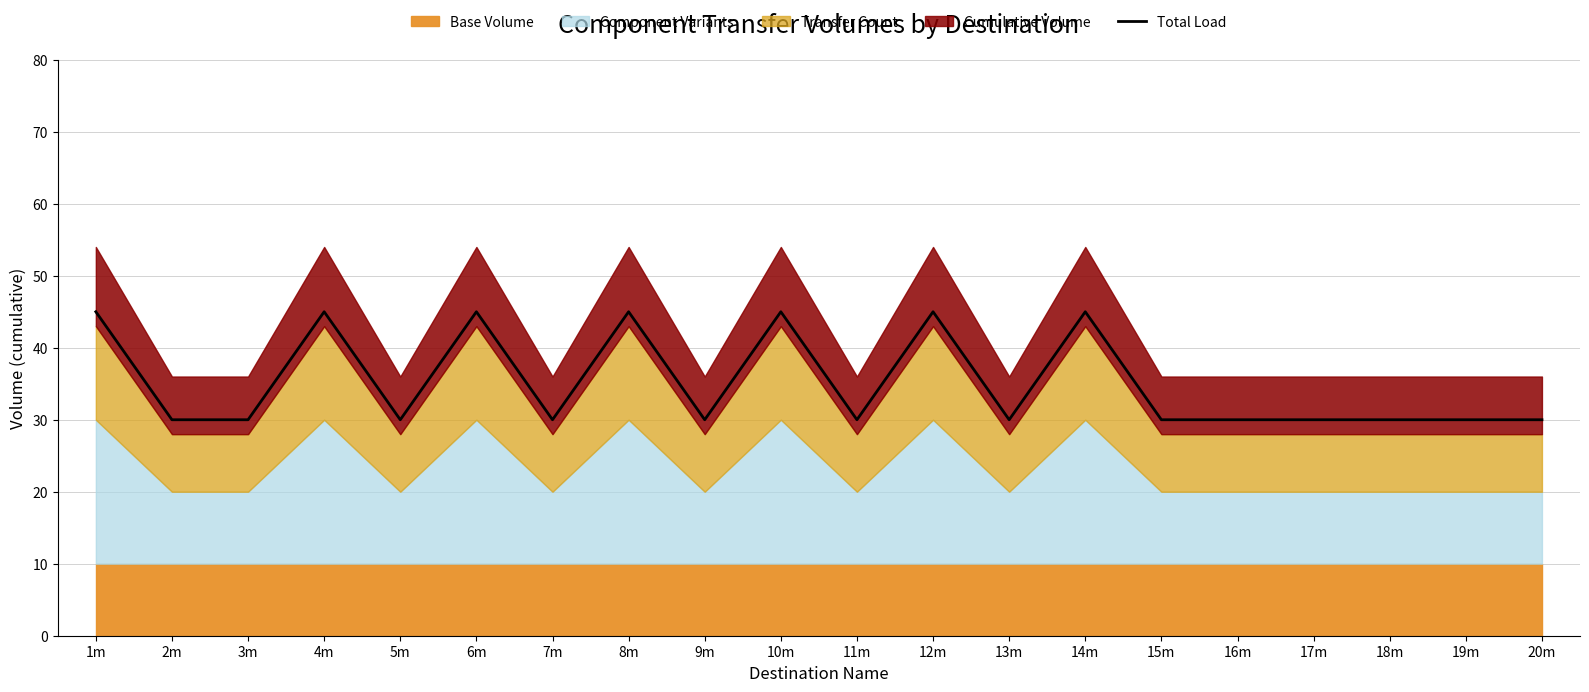

List the labels in order of value, smallest first.

2m, 3m, 5m, 7m, 9m, 11m, 13m, 15m, 16m, 17m, 18m, 19m, 20m, 1m, 4m, 6m, 8m, 10m, 12m, 14m